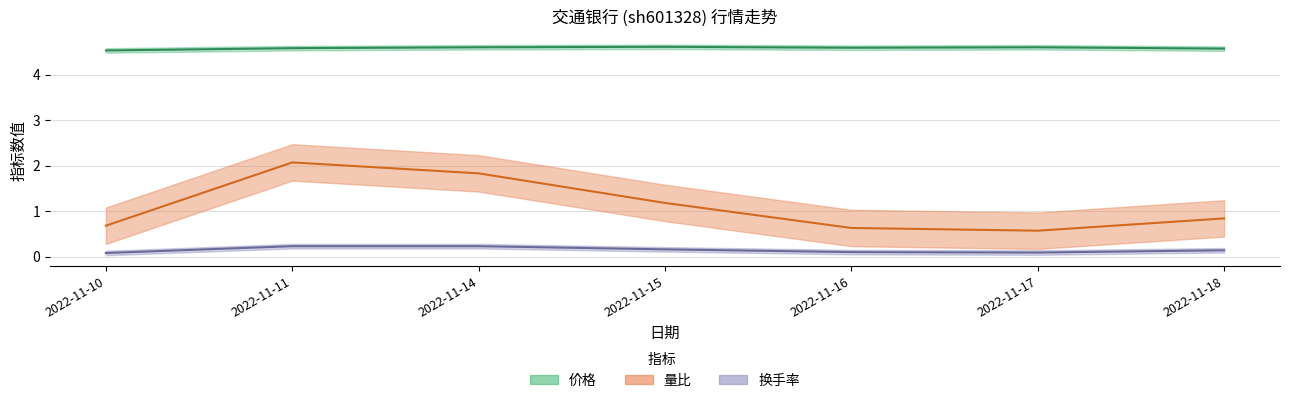

What are all the series names shown in the legend?

价格, 量比, 换手率